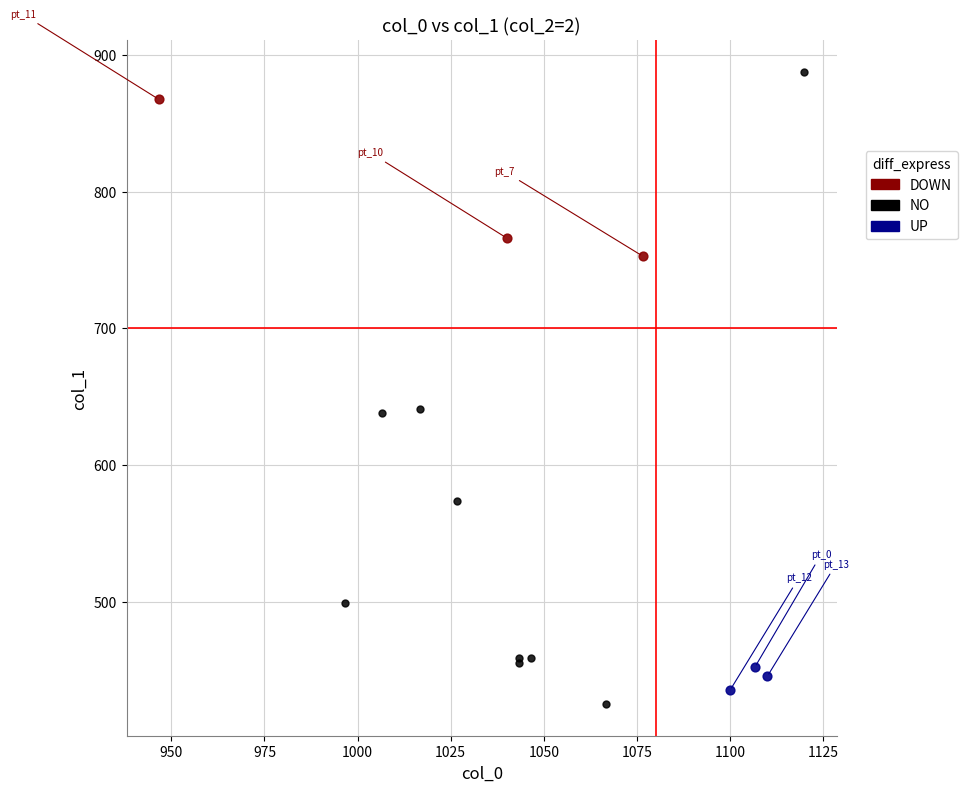

Which series has the widest spread of Y values?

NO